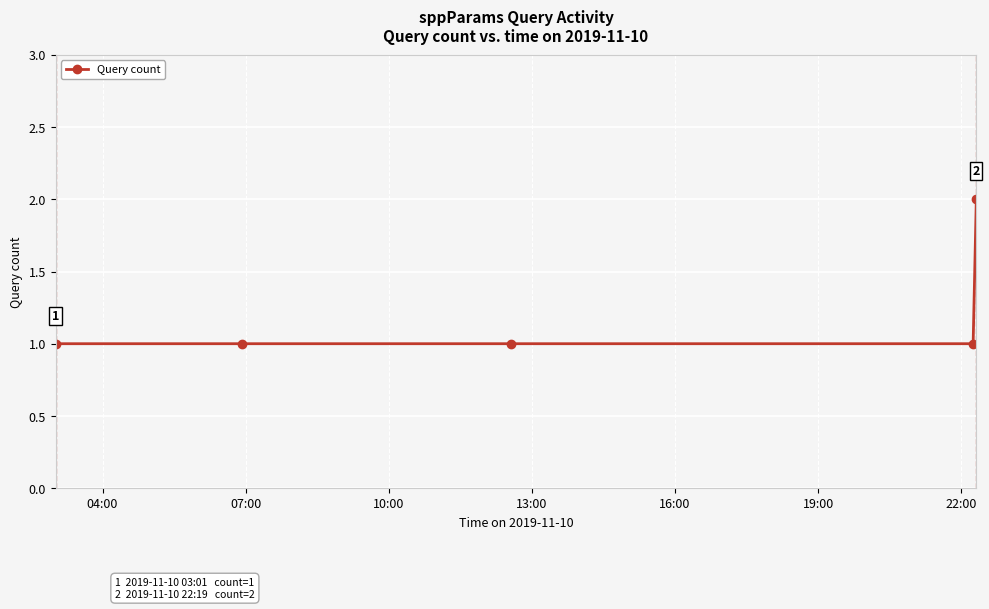

What is the value of the 5th point from the left?

2